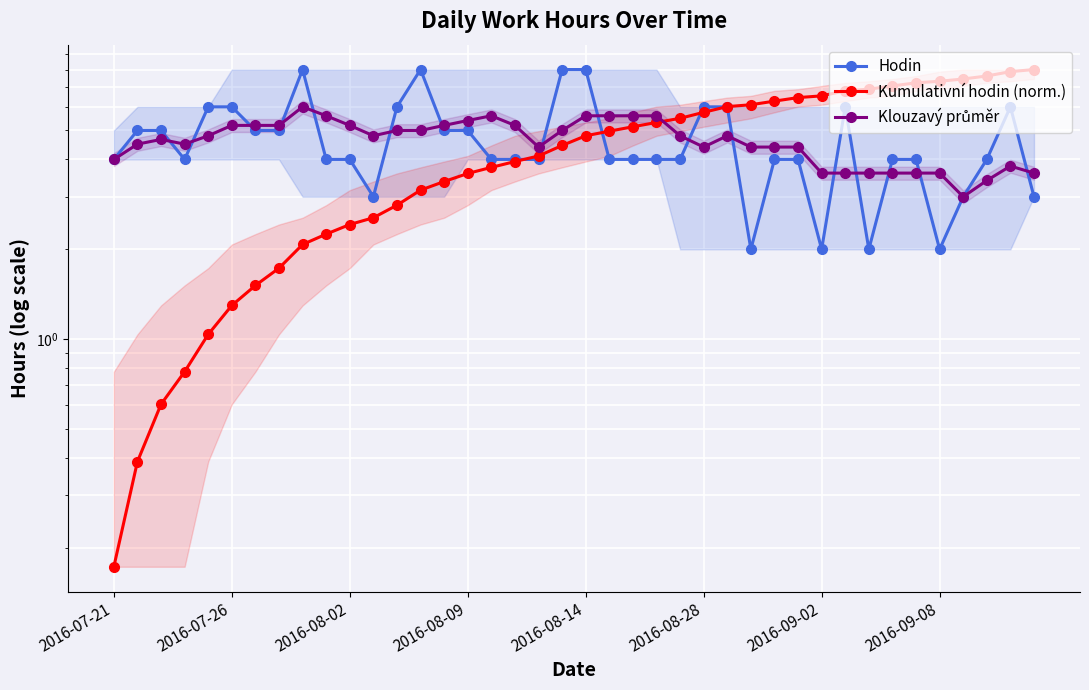

What is the average value of the Klouzavý průměr series?

4.6